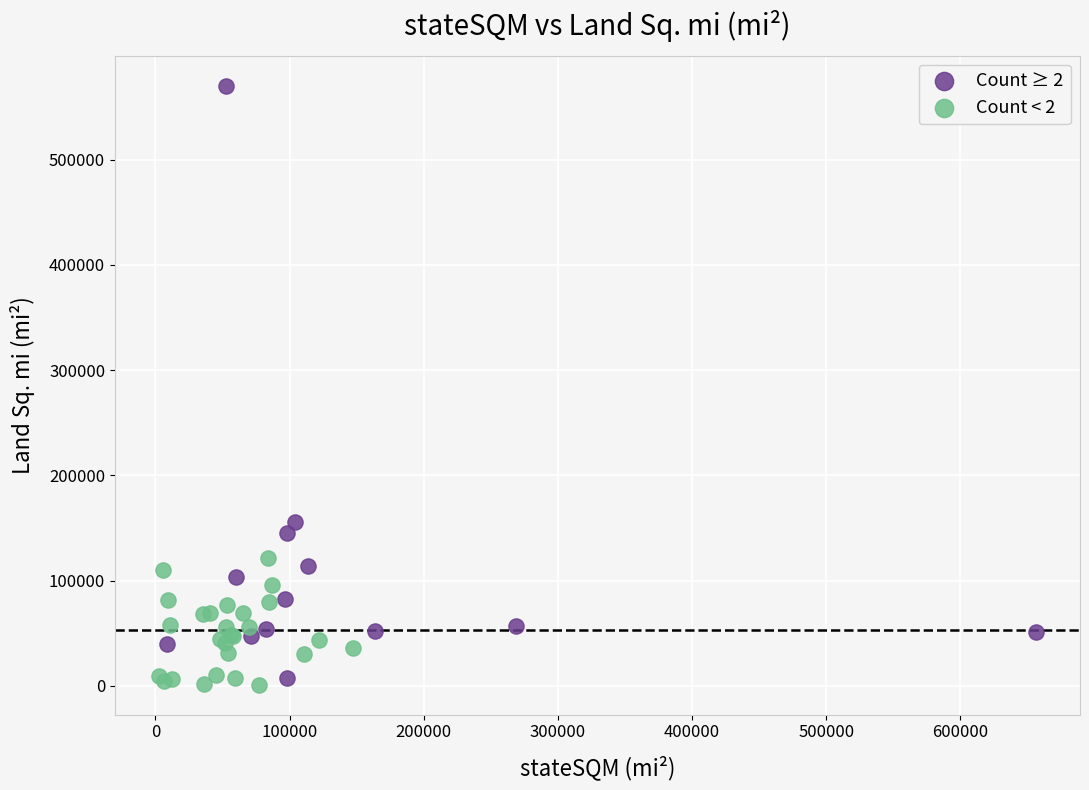

Which series reaches the maximum Y coordinate?

Count ≥ 2